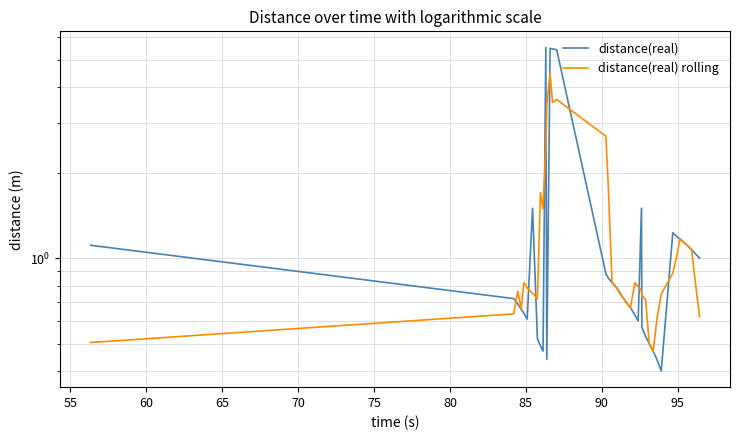

List the series in order of their peak value, lowest first.

distance(real) rolling, distance(real)